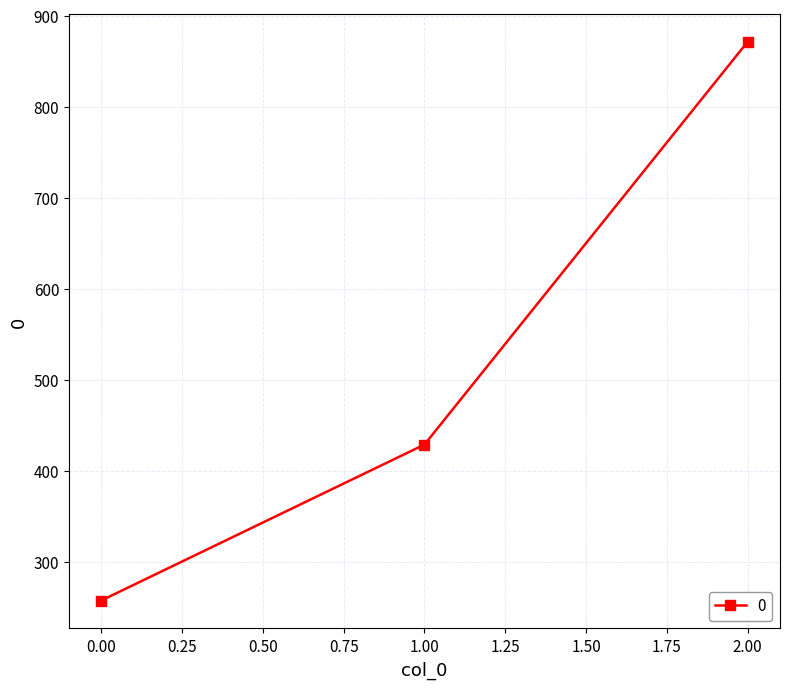

Approximately how many times larger is the value at 0.00 compared to 1.00?

0.6